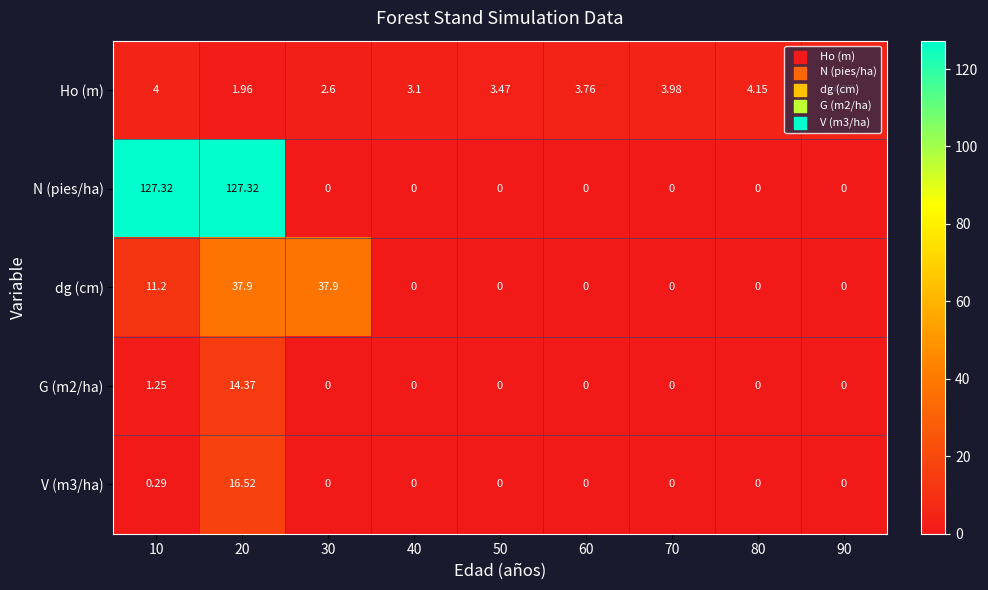

Between 20 and 30, which series saw the biggest shift?

N (pies/ha)